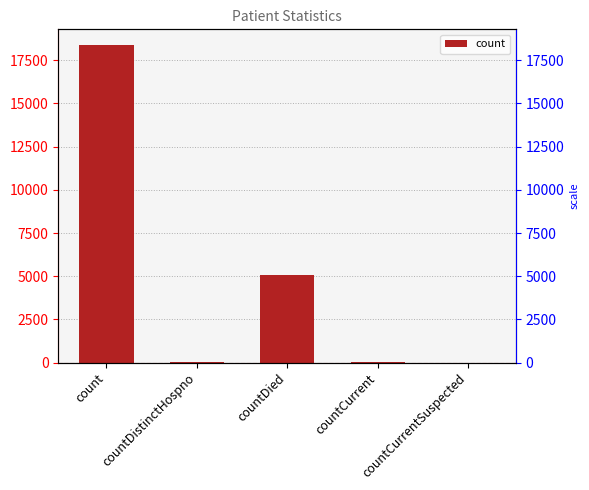

Is it true that the value at countDistinctHospno is 13?

False